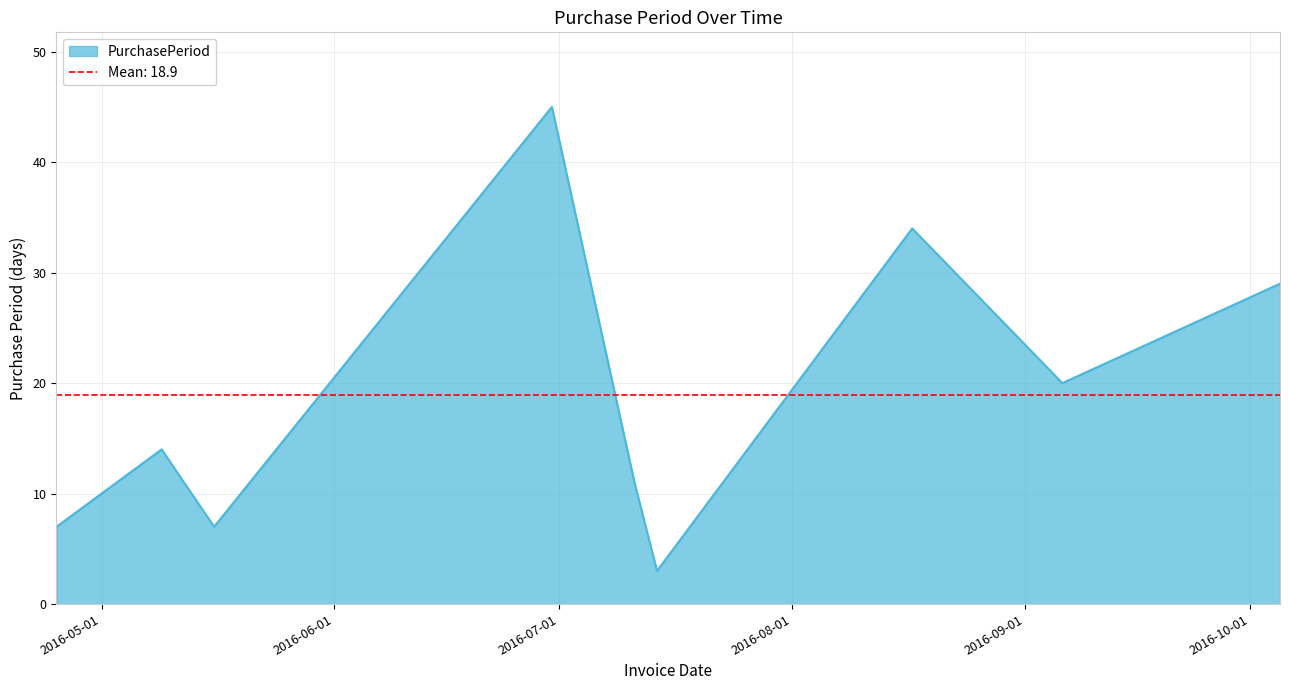

True or false: the data shows 7 at 2016-04-25.

True